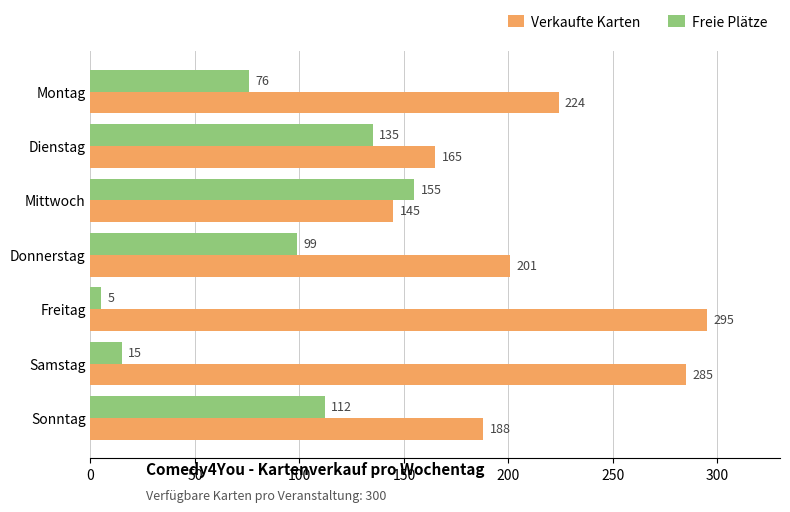

Read the Freie Plätze value at Samstag.

15